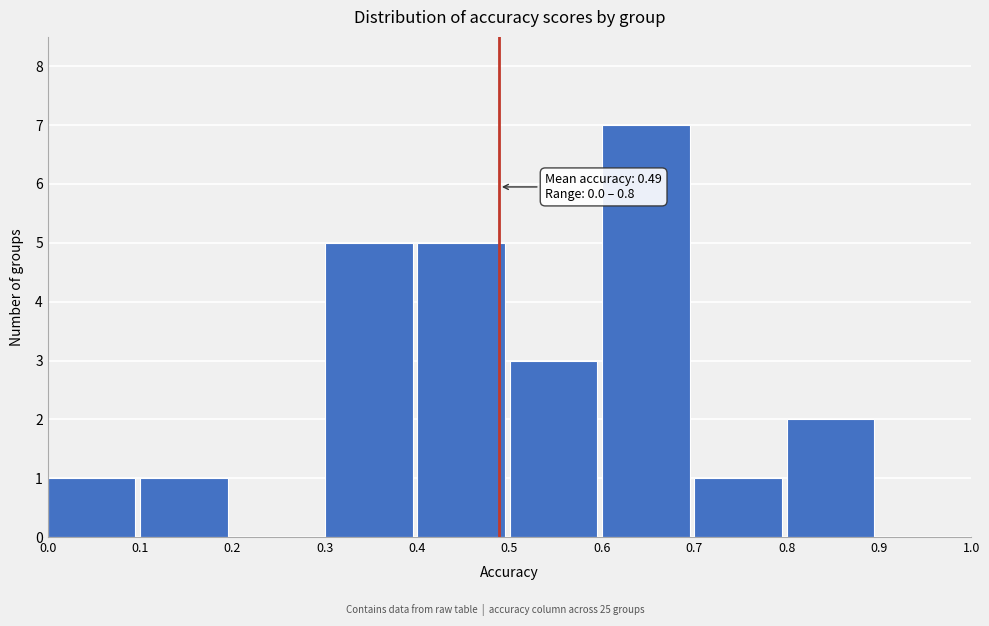

Reading left to right, extract all data points from this chart.

0.0=1	0.1=1	0.2=0	0.3=5	0.4=5	0.5=3	0.6=7	0.7=1	0.8=2	0.9=0